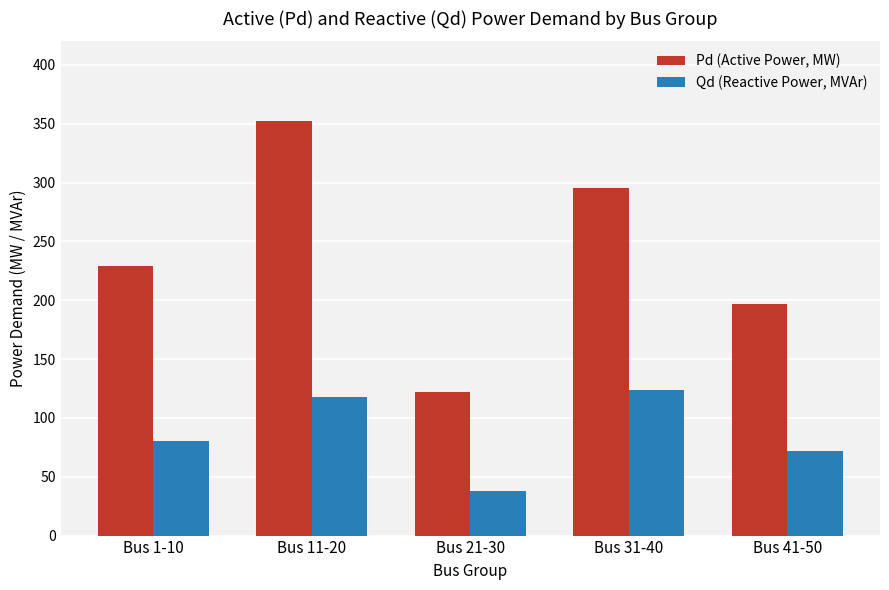

What are all the series names shown in the legend?

Pd (Active Power, MW), Qd (Reactive Power, MVAr)